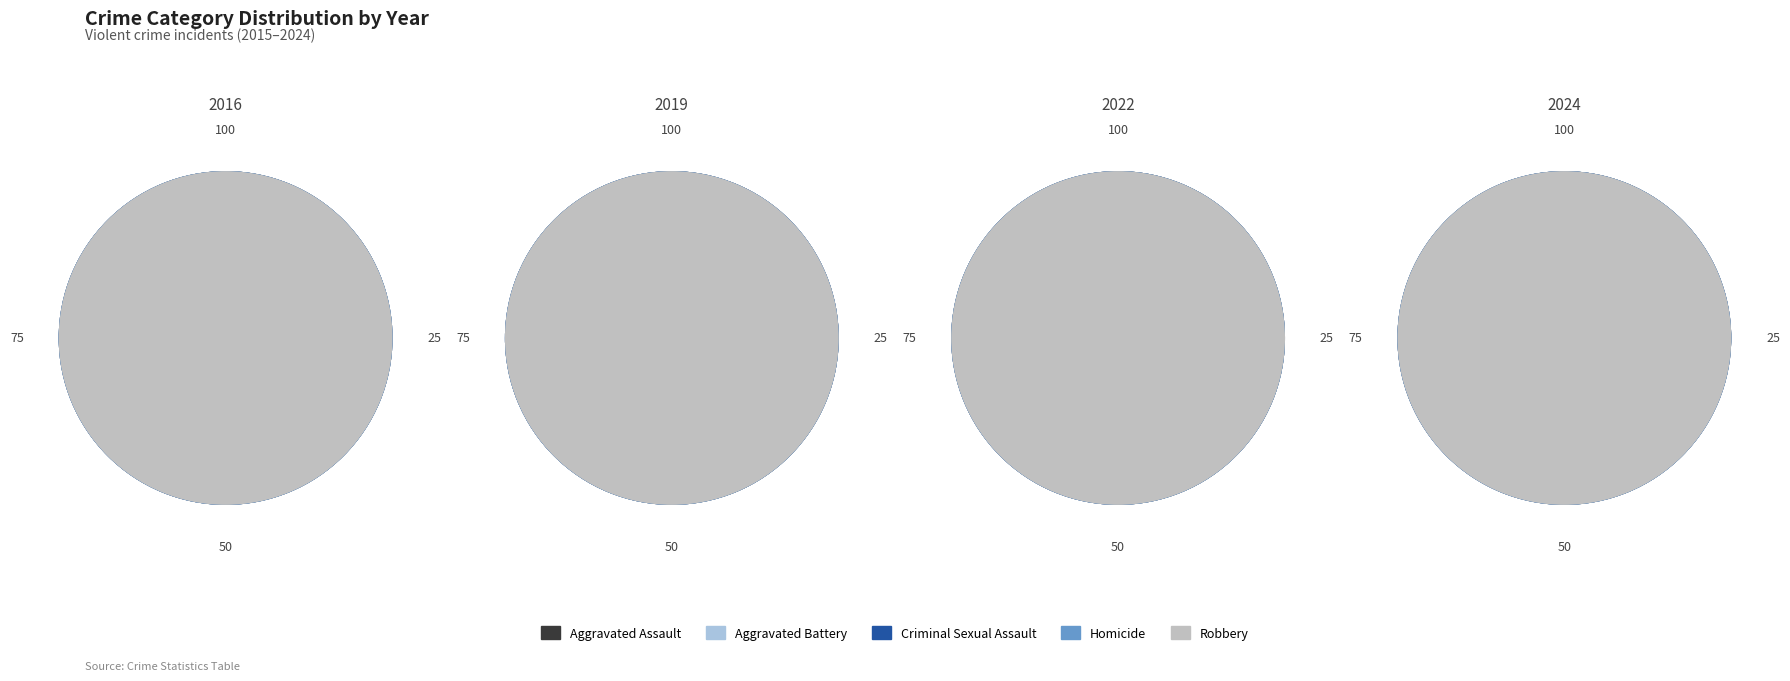

Combined, do 1 and 3 account for over 50%?

No